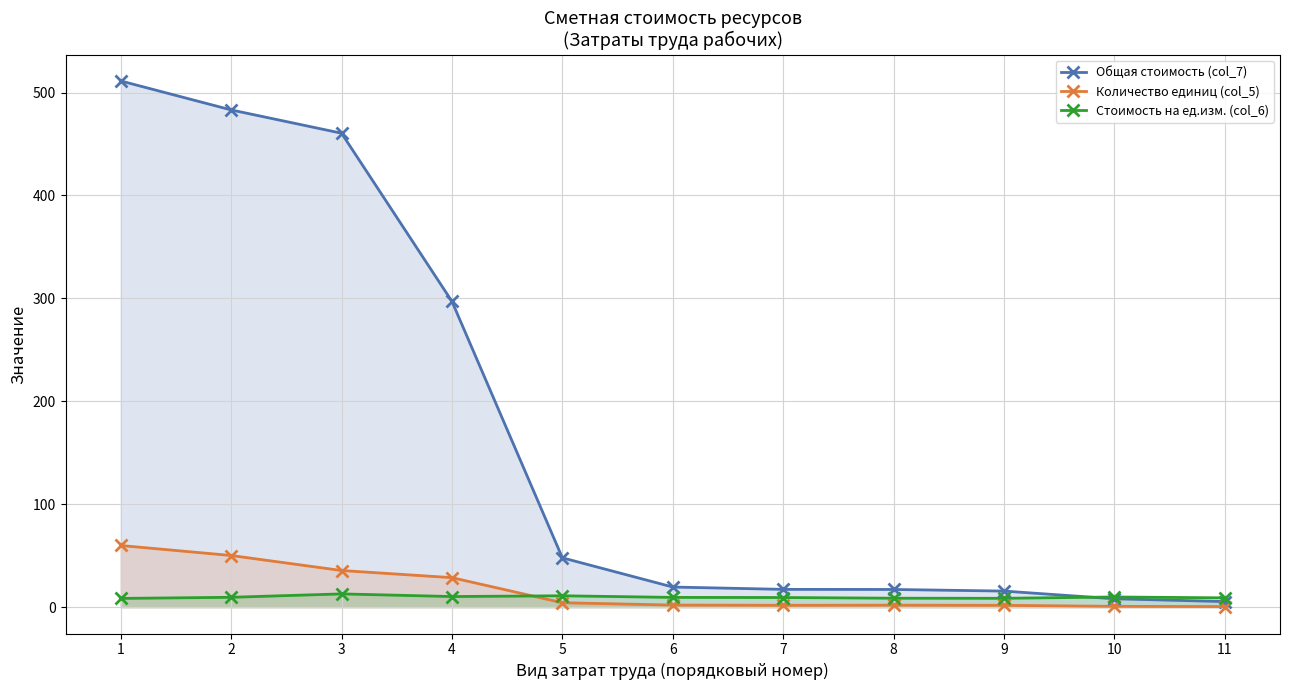

How many lines are shown in the chart?

3